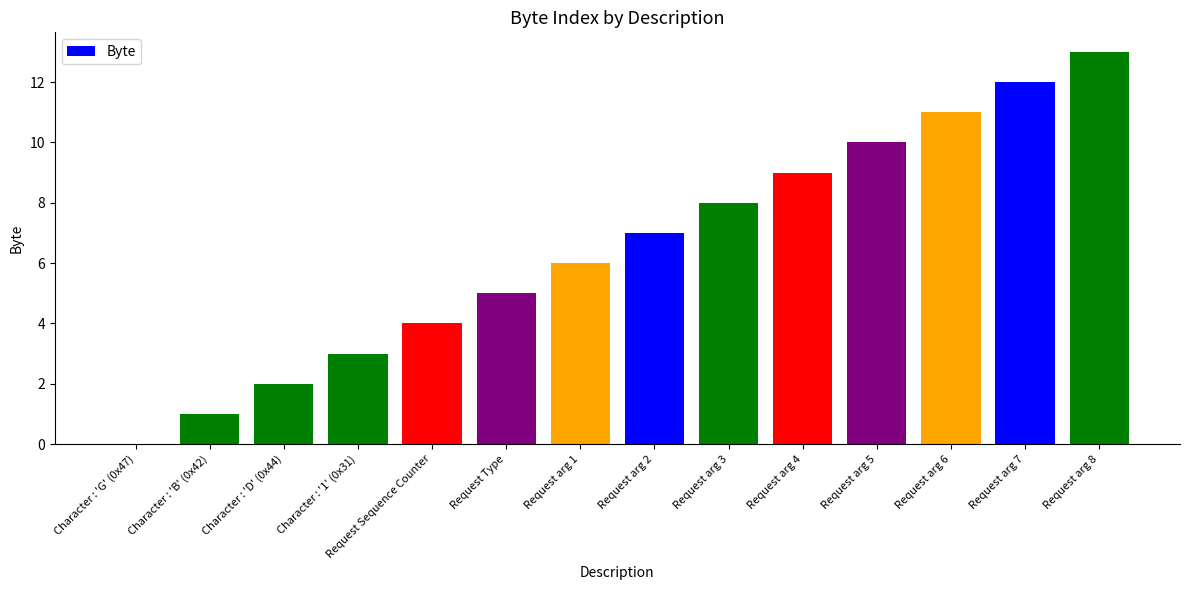

Count the number of data series in this chart.

1